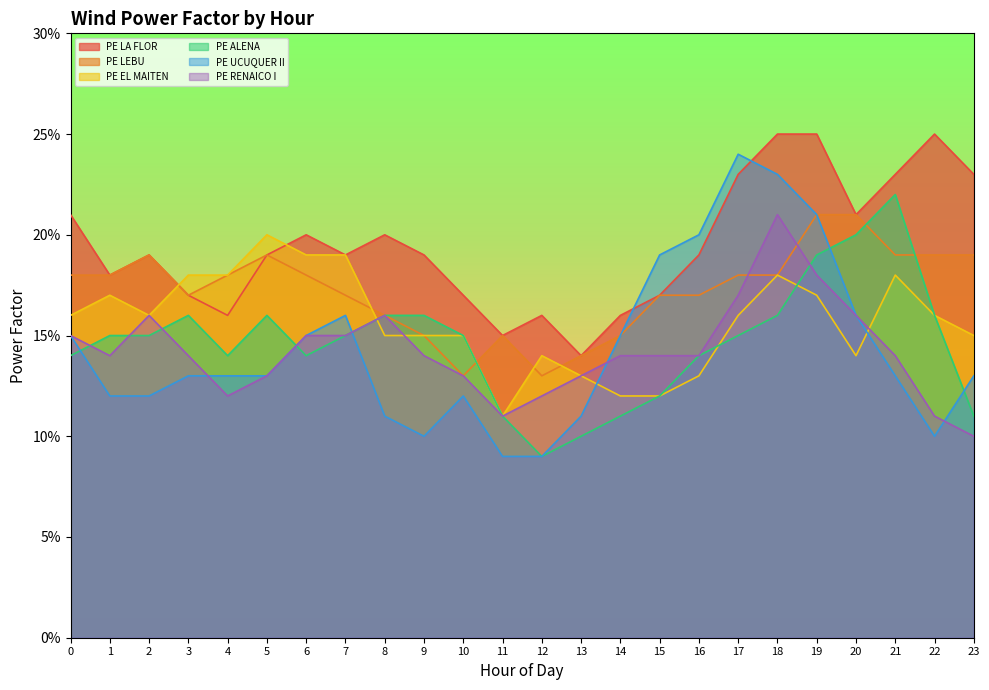

How many times do PE LA FLOR and PE UCUQUER II cross each other?

2